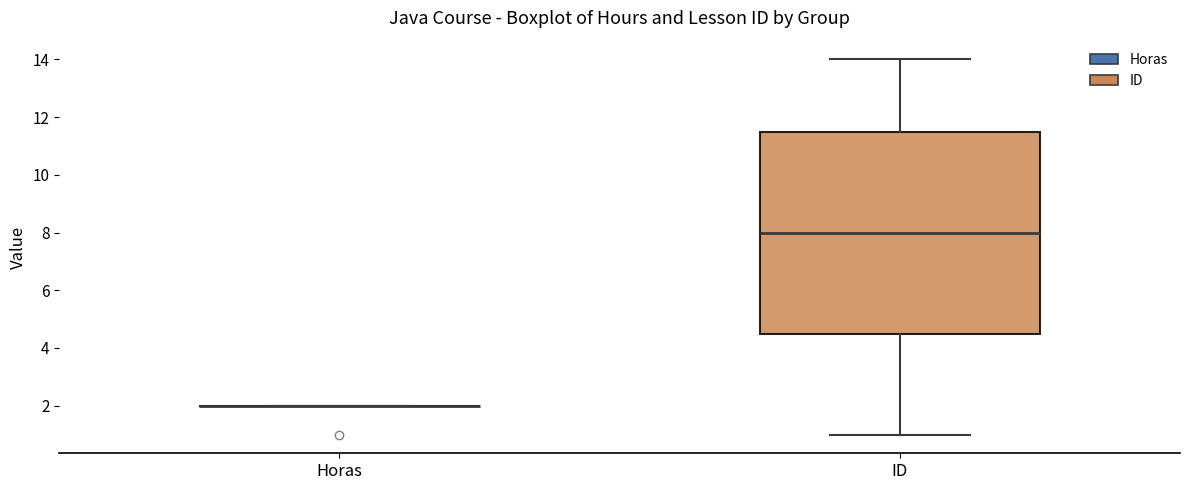

Reading left to right, read every box against the y-axis: the position of its median line, the range the box covers, and the ends of its whiskers. The values are not printed on the chart, so give them approximately, as read against the axis.

Horas: box collapsed to a line at 2.0, whiskers 2.0 to 2.0
ID: median 8.0, box 4.6 to 11.6, whiskers 1.0 to 14.0